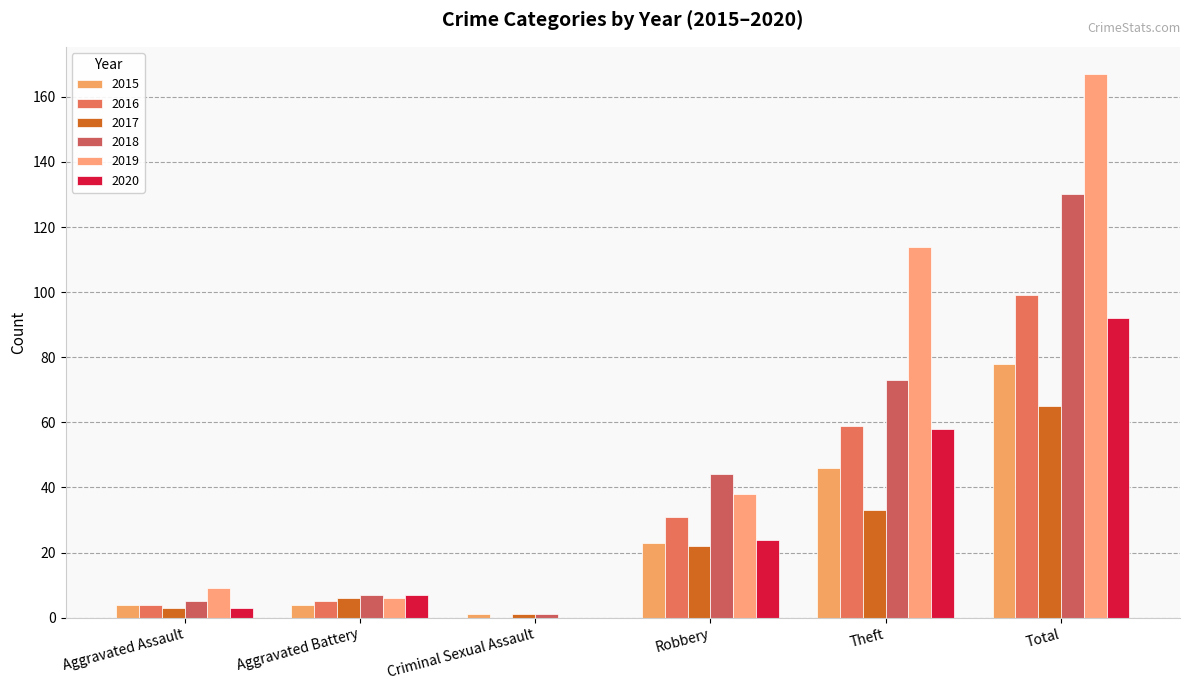

What is the label of the 3rd bar from the left?

Criminal Sexual Assault